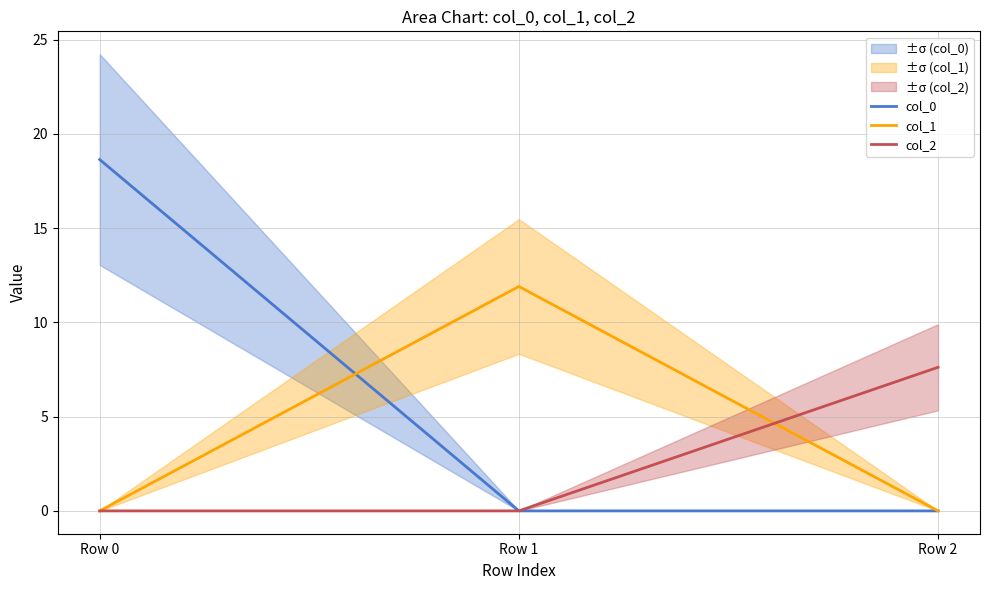

At how many categories does at least one series exceed 11?

2